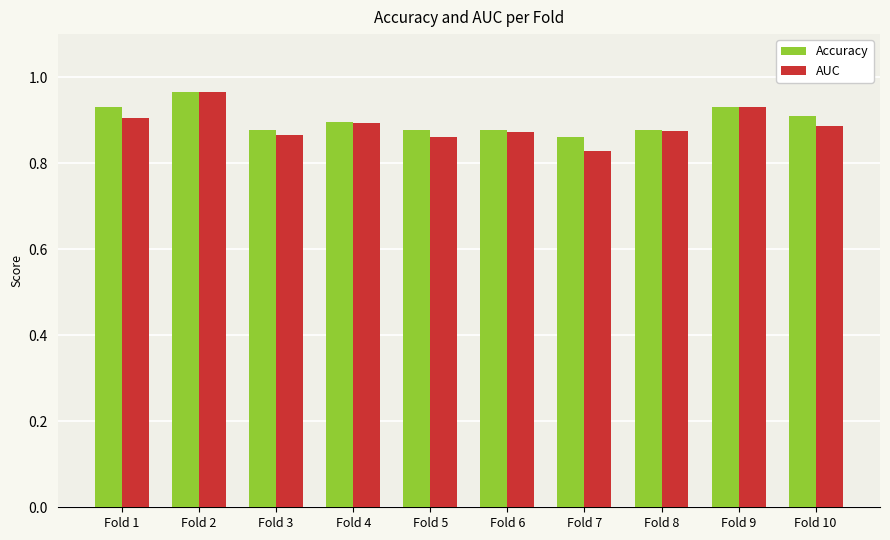

Which series has the widest spread of values?

AUC